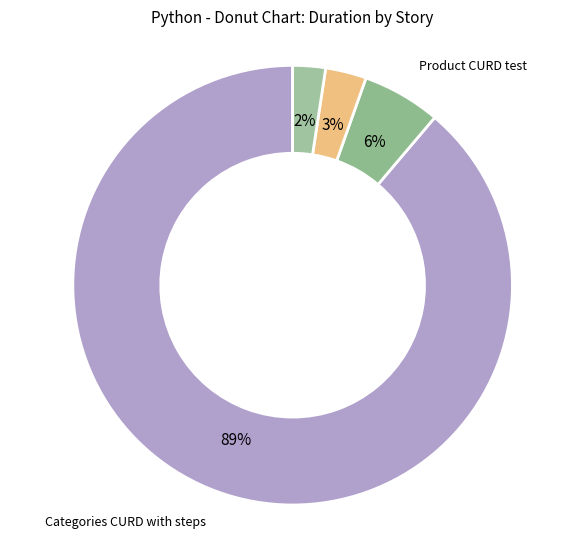

Is it true that Product CURD test is 6% of the pie?

True